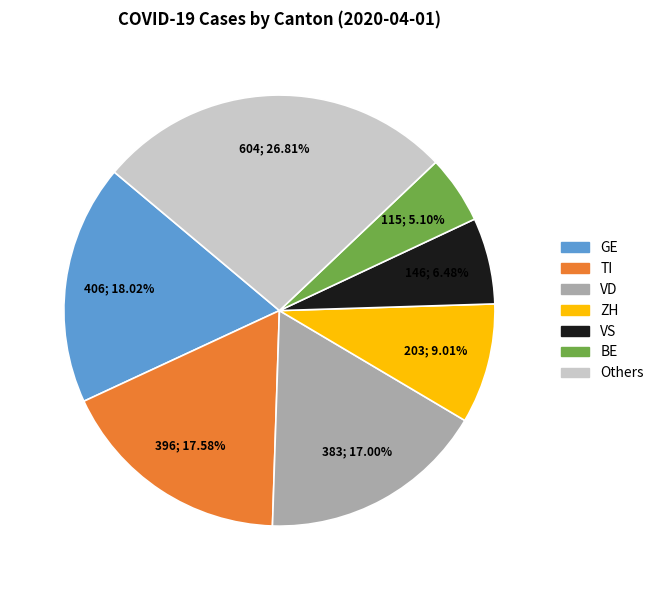

Does any single category account for the majority?

No